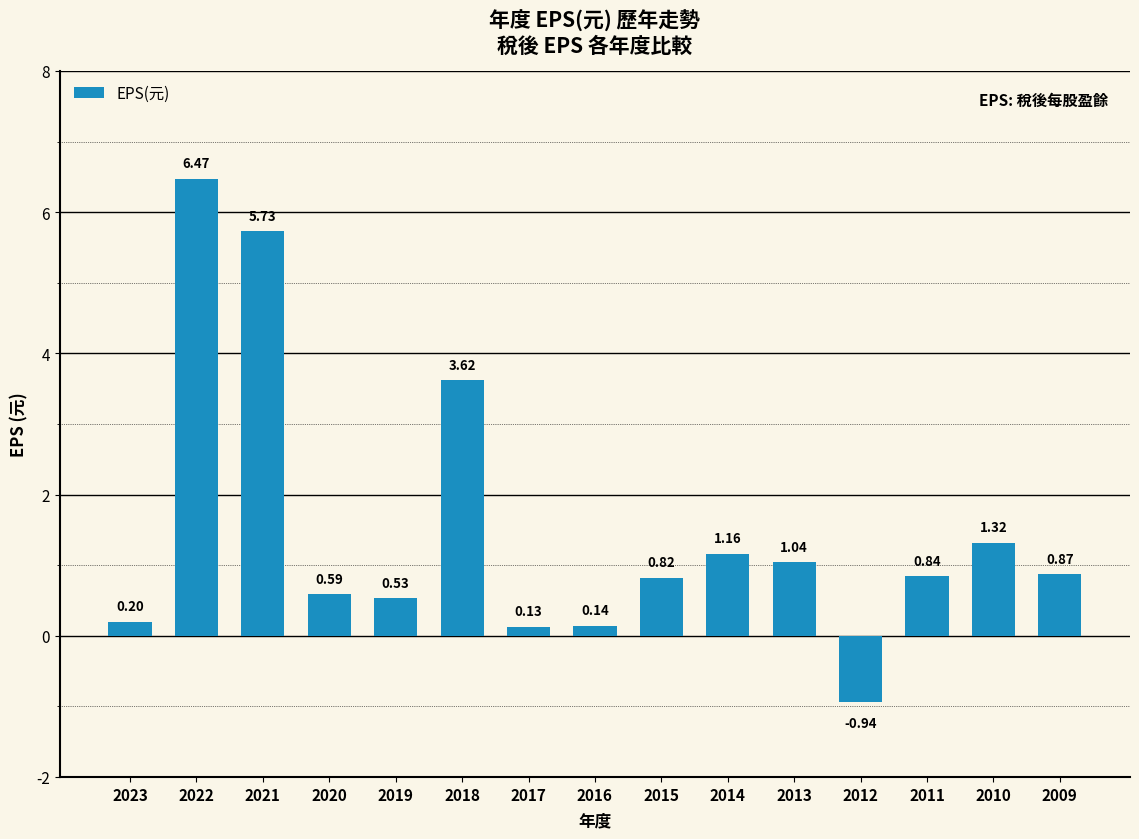

How many data points does each series have?

15